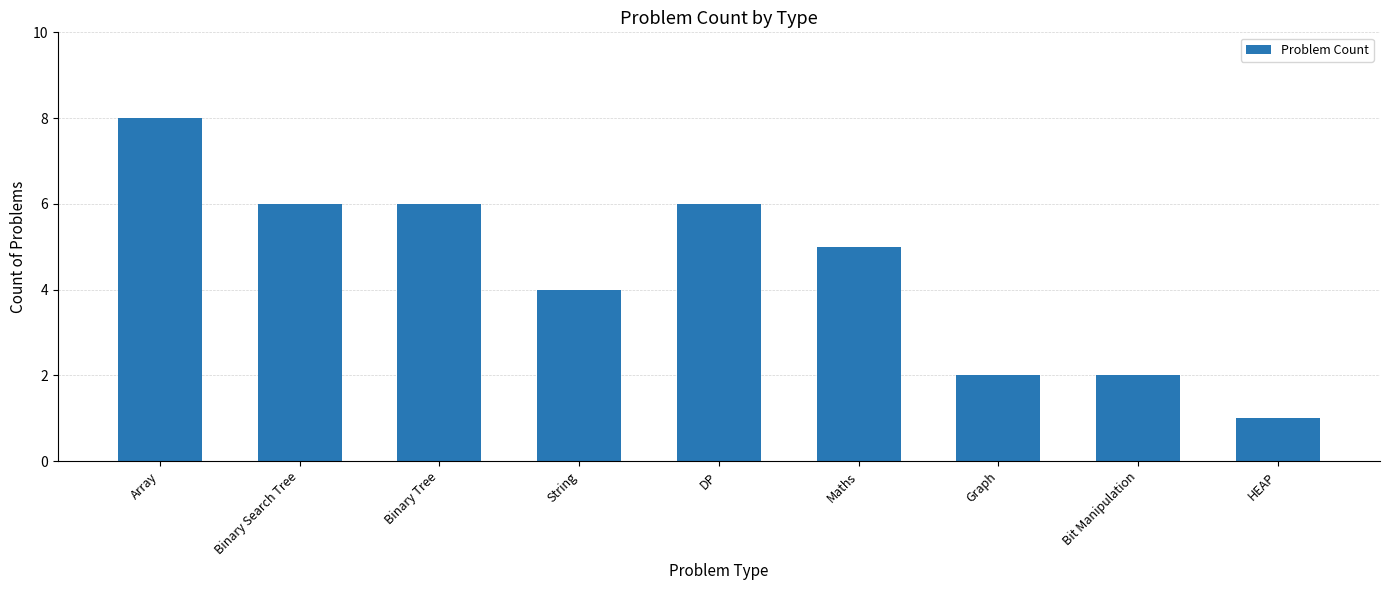

Reading left to right, list all the values displayed in this chart.

Array=8	Binary Search Tree=6	Binary Tree=6	String=4	DP=6	Maths=5	Graph=2	Bit Manipulation=2	HEAP=1